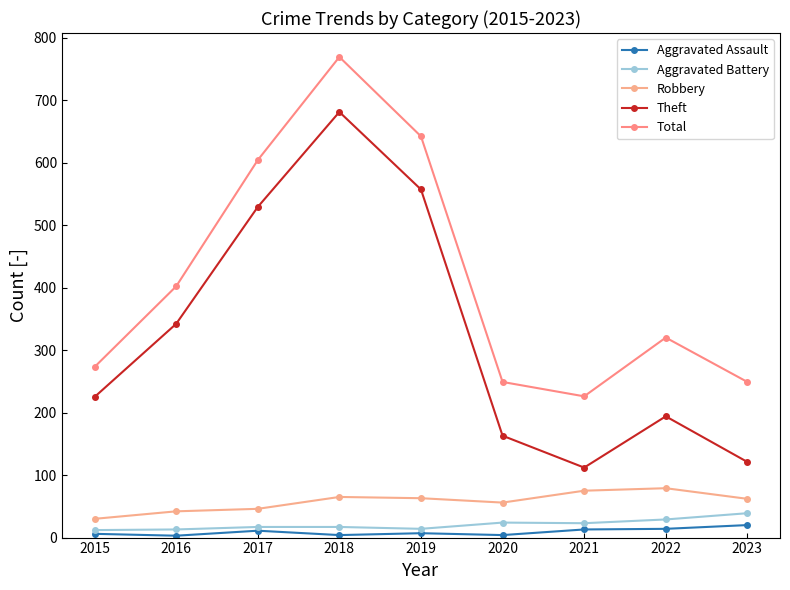

The value of Robbery at 2020 is 87. True or false?

False